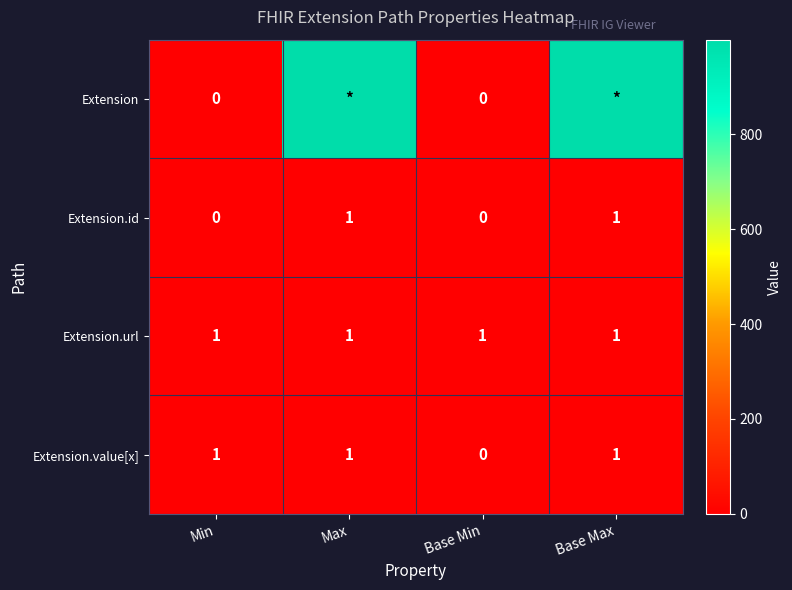

The Extension.value[x] series shows 0 at Base Max. True or false?

False